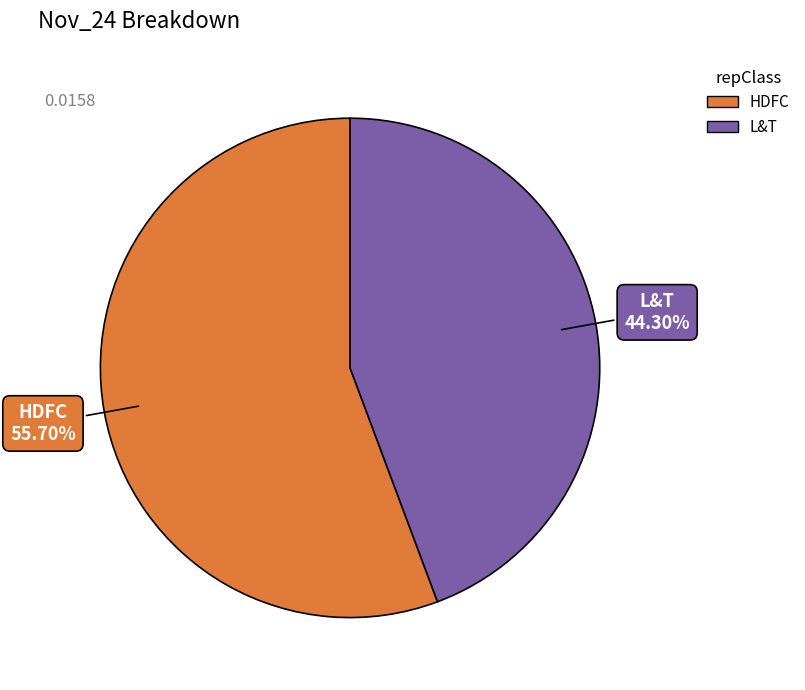

Does HDFC represent more than half of the total?

Yes